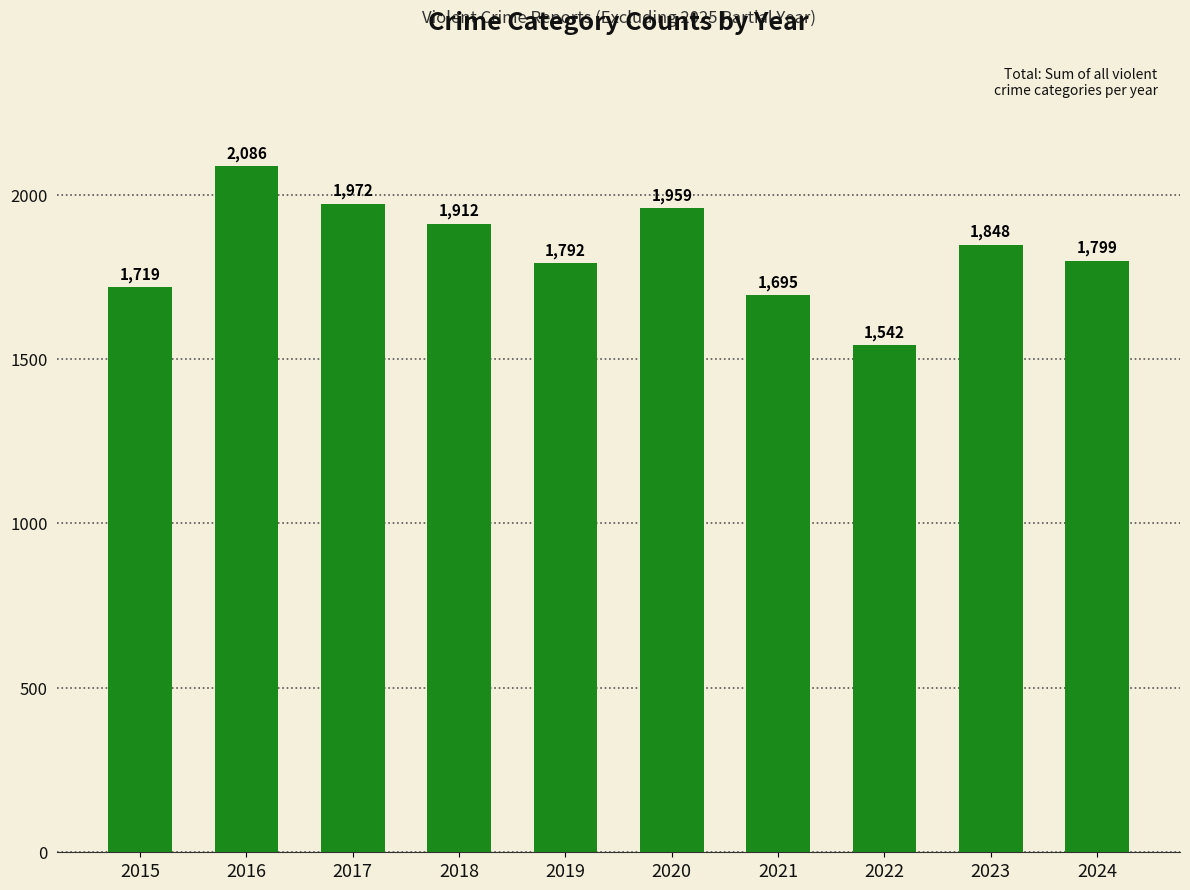

At which category does the chart reach its peak across all series?

2016